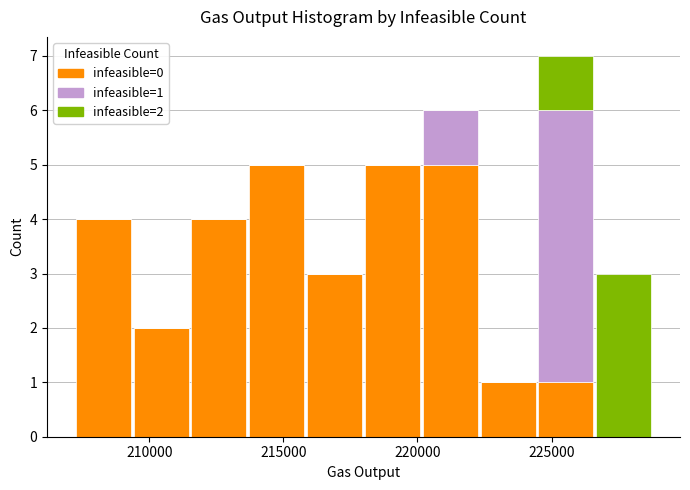

Which range on the x-axis has the tallest stacked bar (by total height)?

224500 to 226500